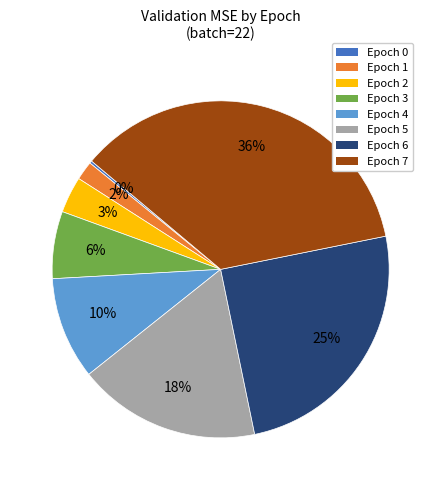

The Epoch 7 slice represents 36% of the pie. True or false?

True